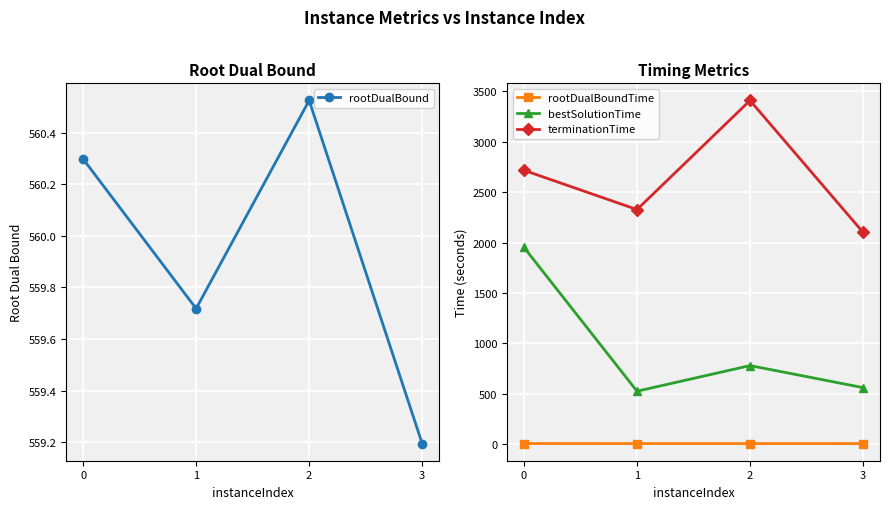

How many data points in bestSolutionTime are above 778?

2